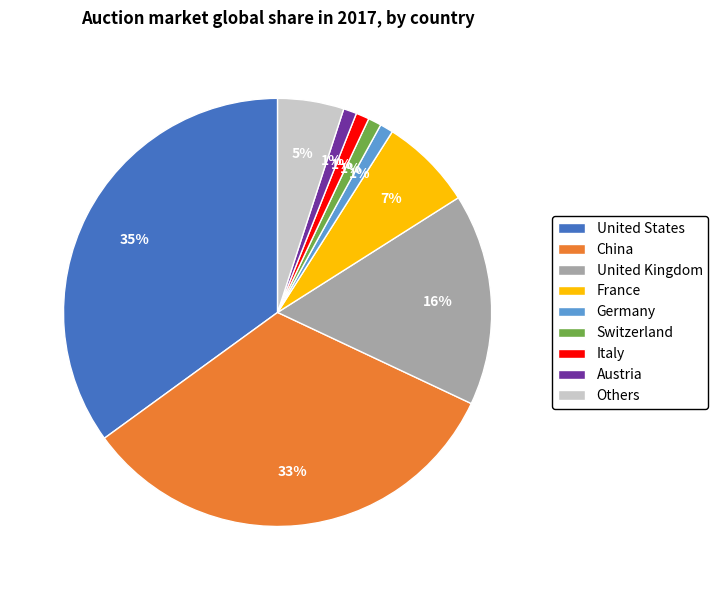

How many segments does this pie chart have?

9